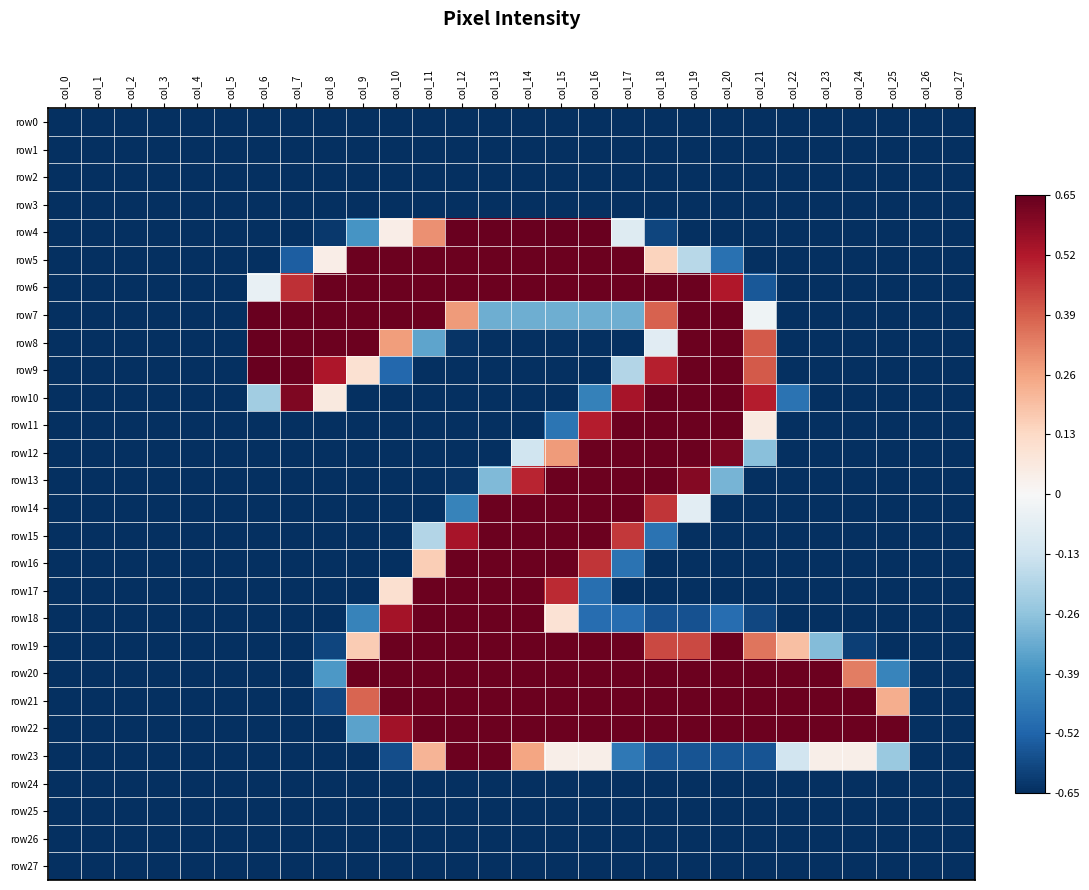

Which series changed the most between col_13 and col_22?

row4